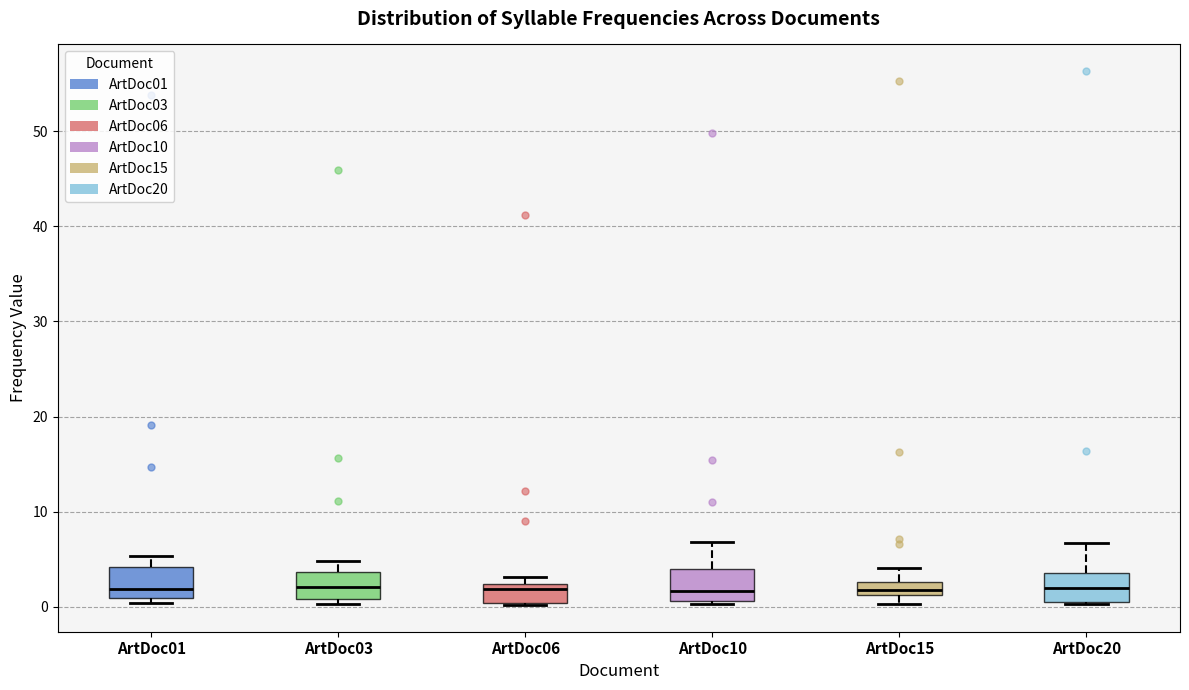

Where does the median line of the box for ArtDoc15 sit on the y-axis? The values are not printed on the chart, so give them approximately, as read against the axis.

2